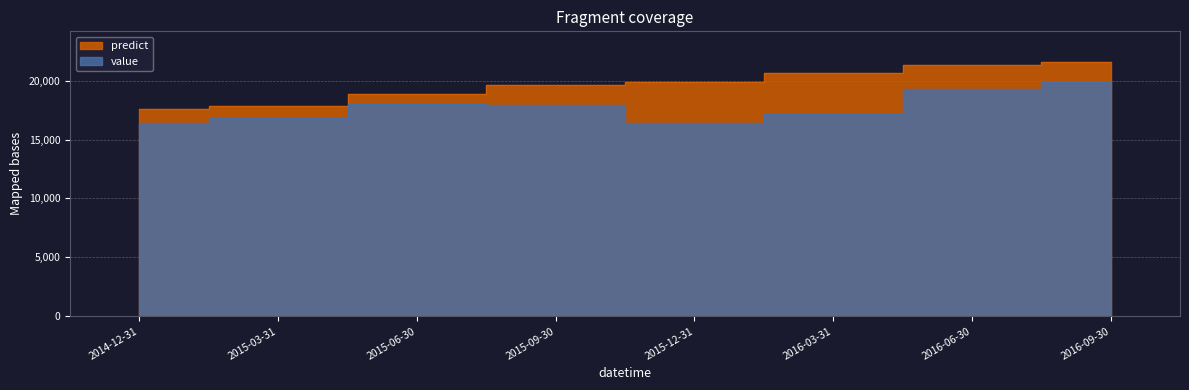

What is the label of the 1st point from the right?

2016-09-30